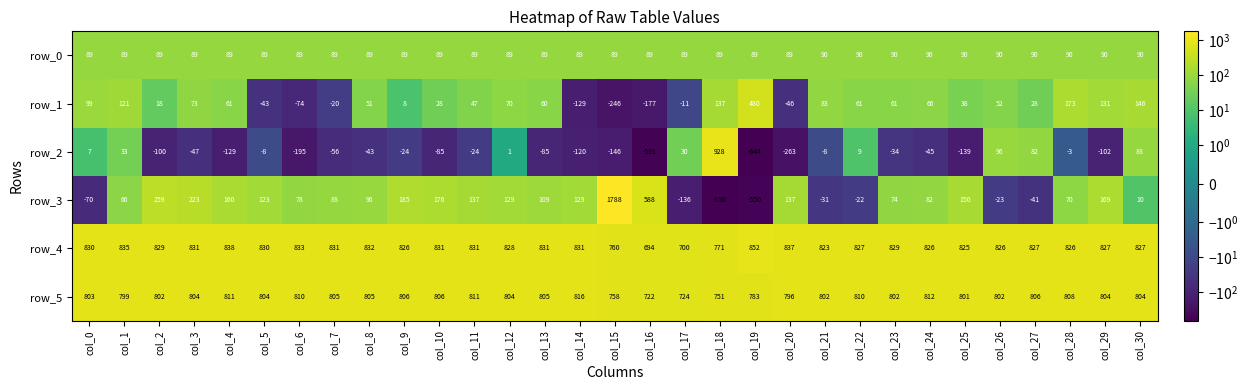

True or false: row_2 has a value of 2 at col_12.

False